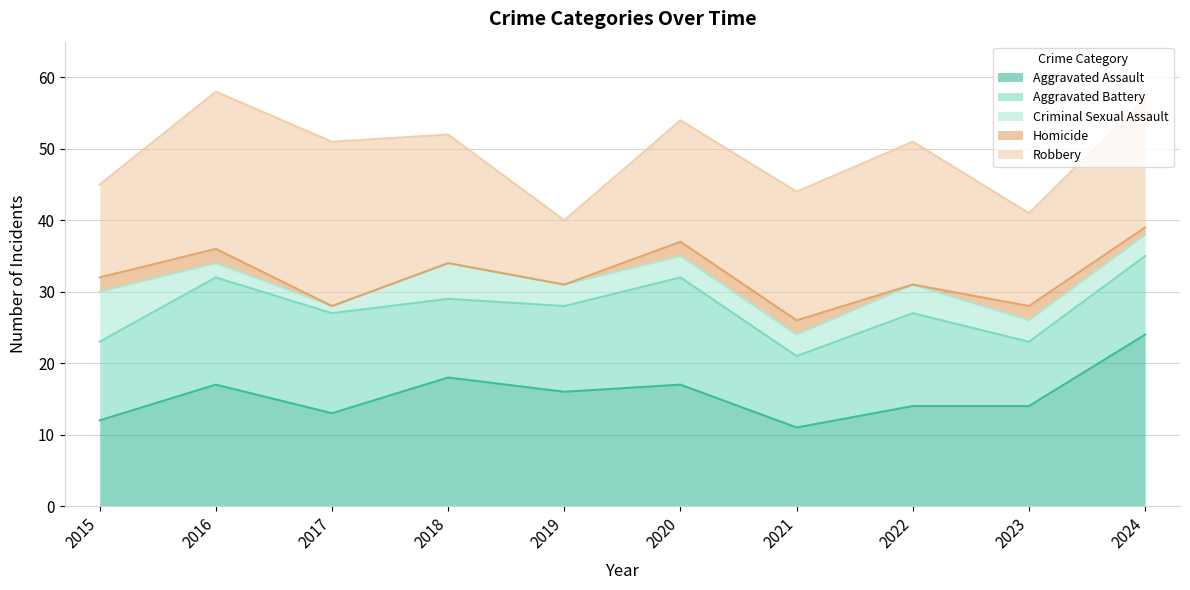

Rank the series by their maximum value, from lowest to highest.

Homicide, Criminal Sexual Assault, Aggravated Battery, Robbery, Aggravated Assault